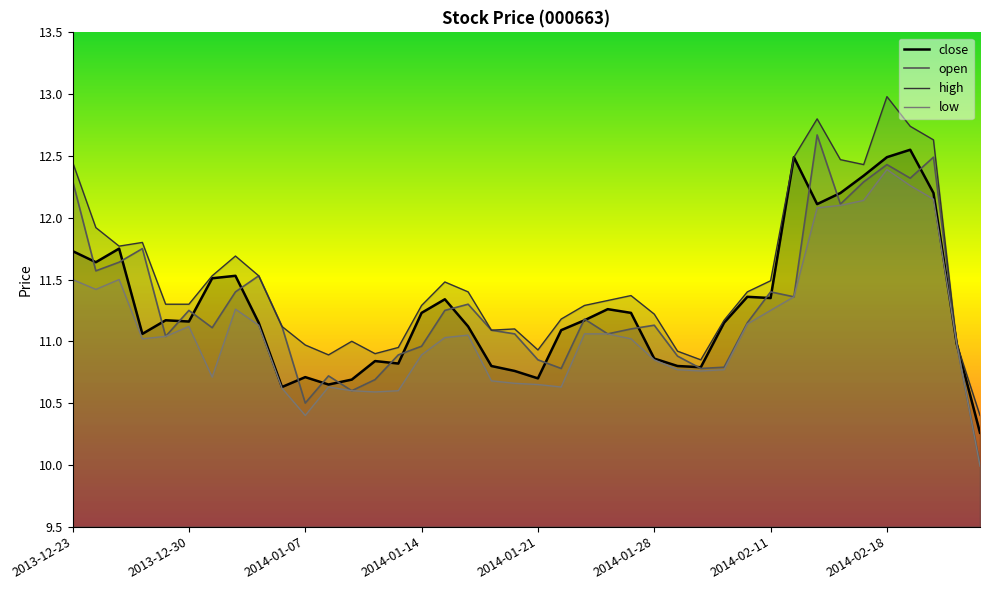

What is the total value across all series at 34?

49.2